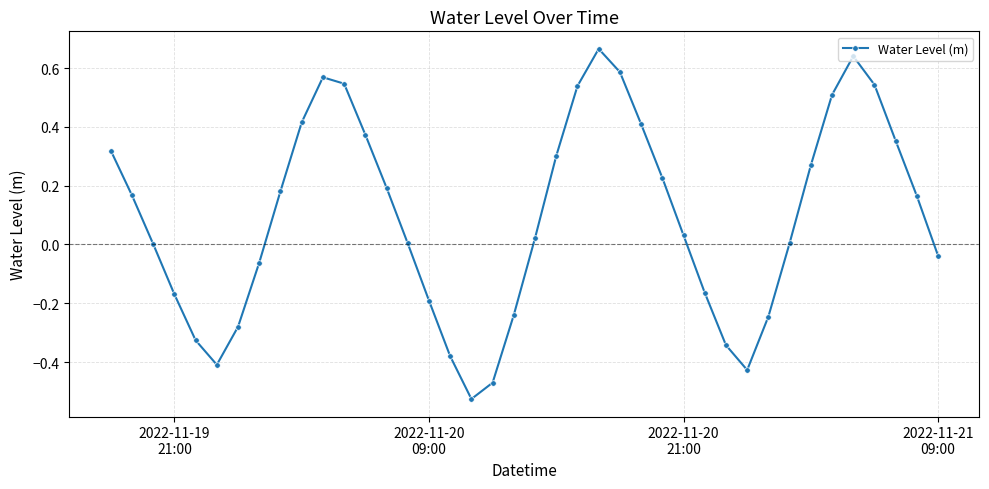

True or false: the data has more than 0 interior local peaks.

True